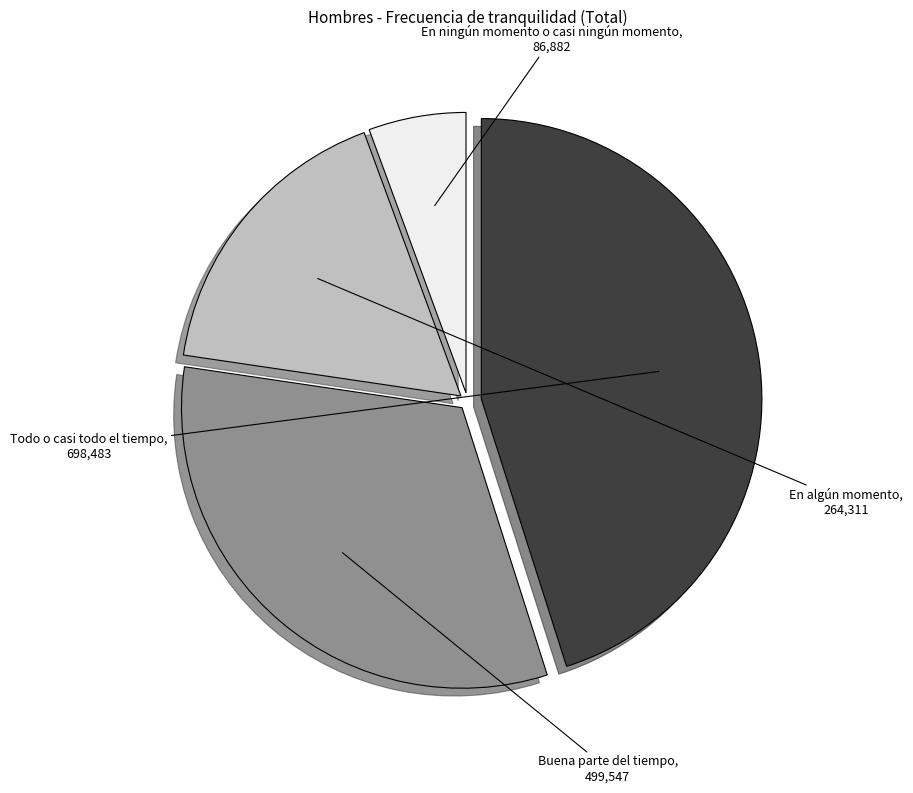

What is the largest slice in the pie chart?

Todo o casi todo el tiempo